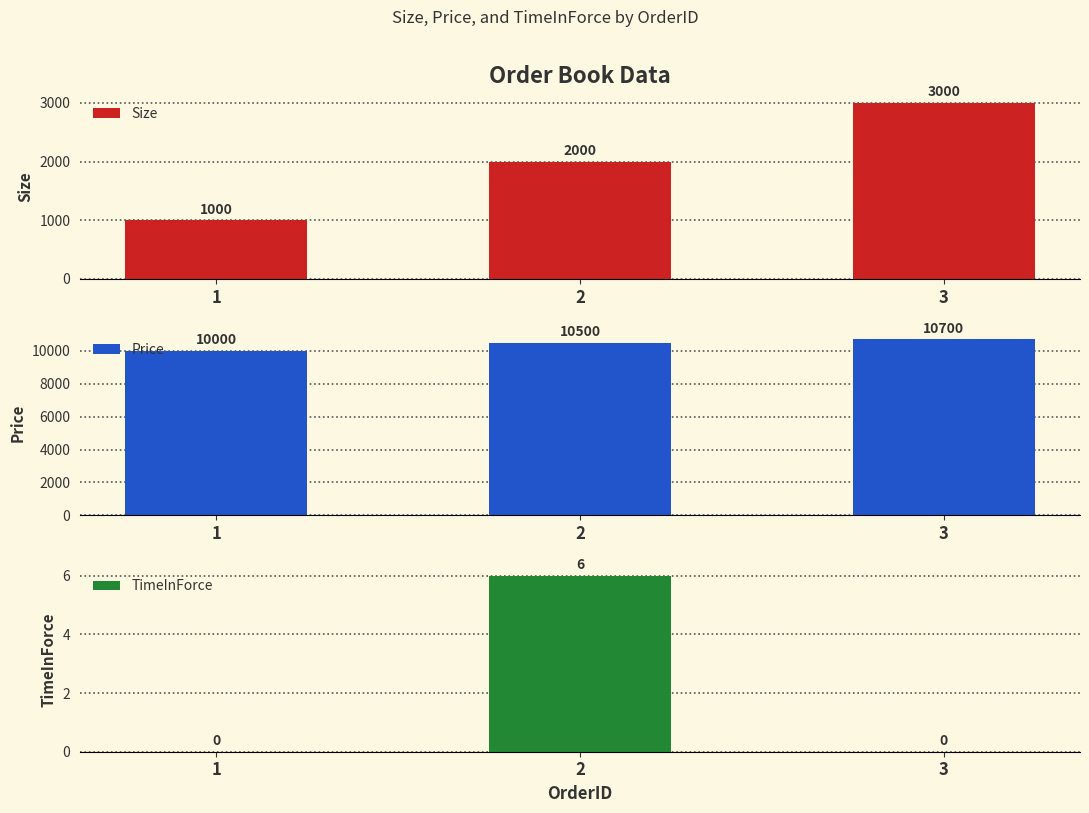

Are the bars horizontal?

No